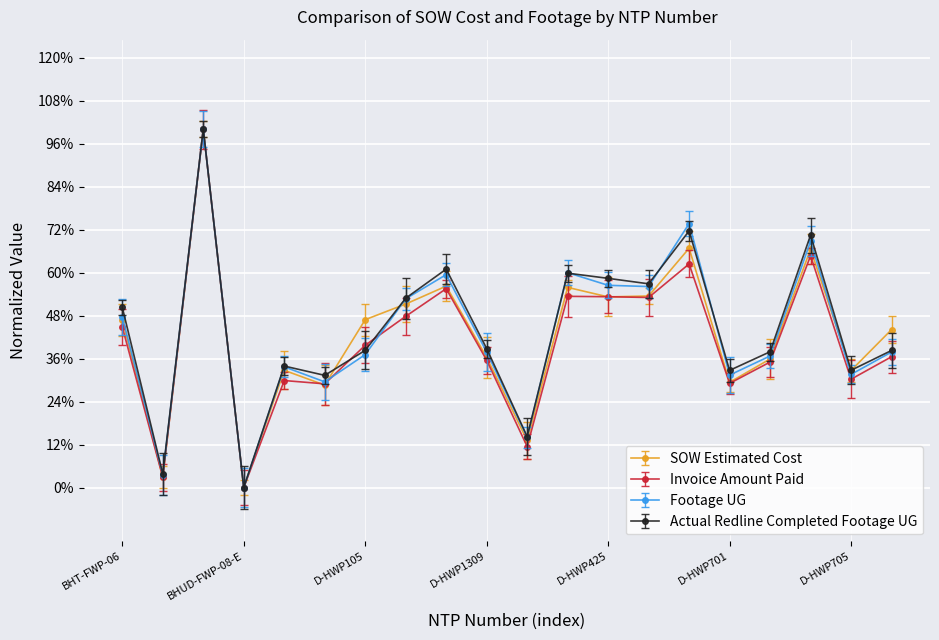

What are all the series names shown in the legend?

SOW Estimated Cost, Invoice Amount Paid, Footage UG, Actual Redline Completed Footage UG